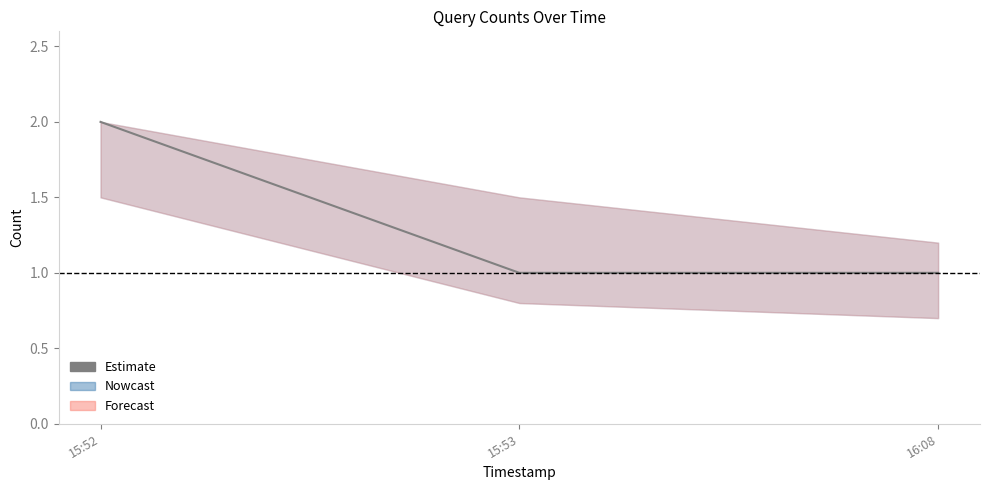

What is the difference between the maximum and minimum values?

1